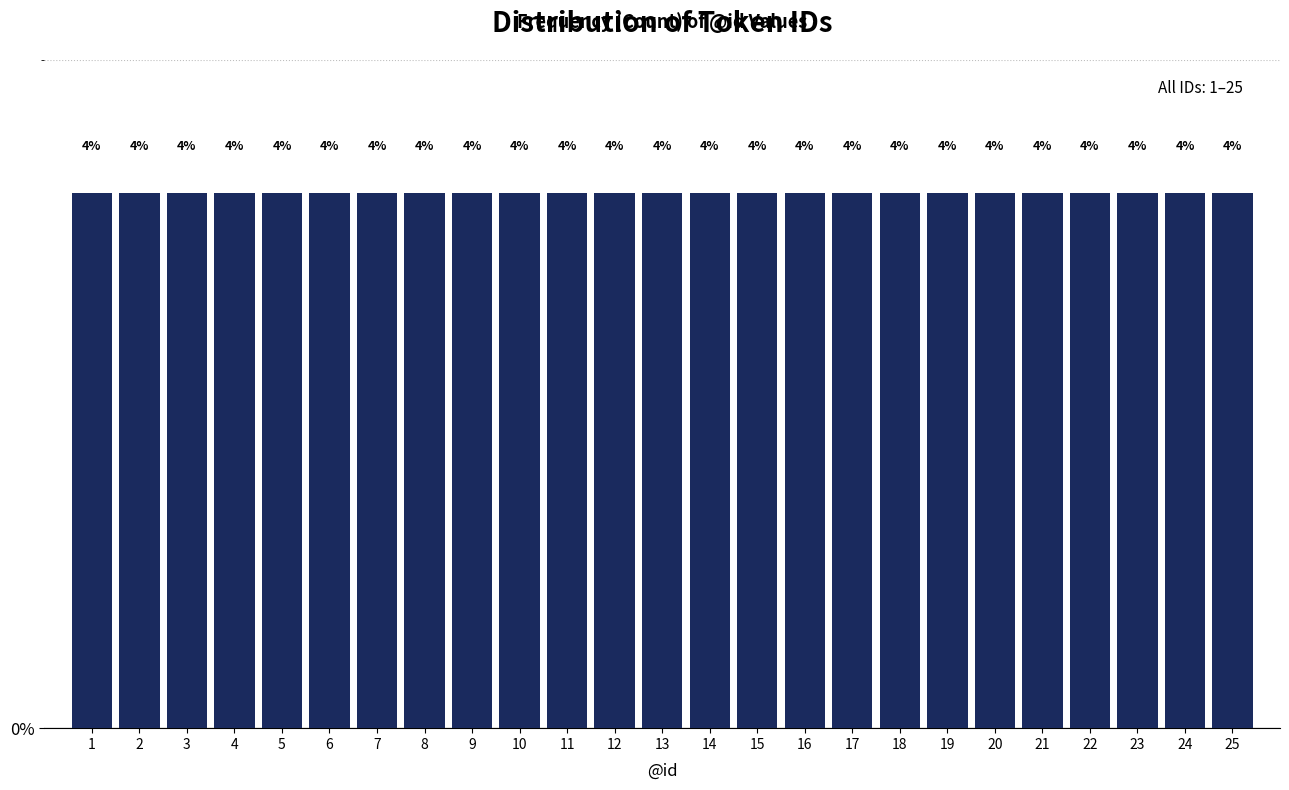

Reading left to right, list every bar in this chart as the range it spans on the x-axis followed by its height.

0.5 to 1.5: 4
1.5 to 2.5: 4
2.5 to 3.5: 4
3.5 to 4.5: 4
4.5 to 5.5: 4
5.5 to 6.5: 4
6.5 to 7.5: 4
7.5 to 8.5: 4
8.5 to 9.5: 4
9.5 to 10.5: 4
10.5 to 11.5: 4
11.5 to 12.5: 4
12.5 to 13.5: 4
13.5 to 14.5: 4
14.5 to 15.5: 4
15.5 to 16.5: 4
16.5 to 17.5: 4
17.5 to 18.5: 4
18.5 to 19.5: 4
19.5 to 20.5: 4
20.5 to 21.5: 4
21.5 to 22.5: 4
22.5 to 23.5: 4
23.5 to 24.5: 4
24.5 to 25.5: 4